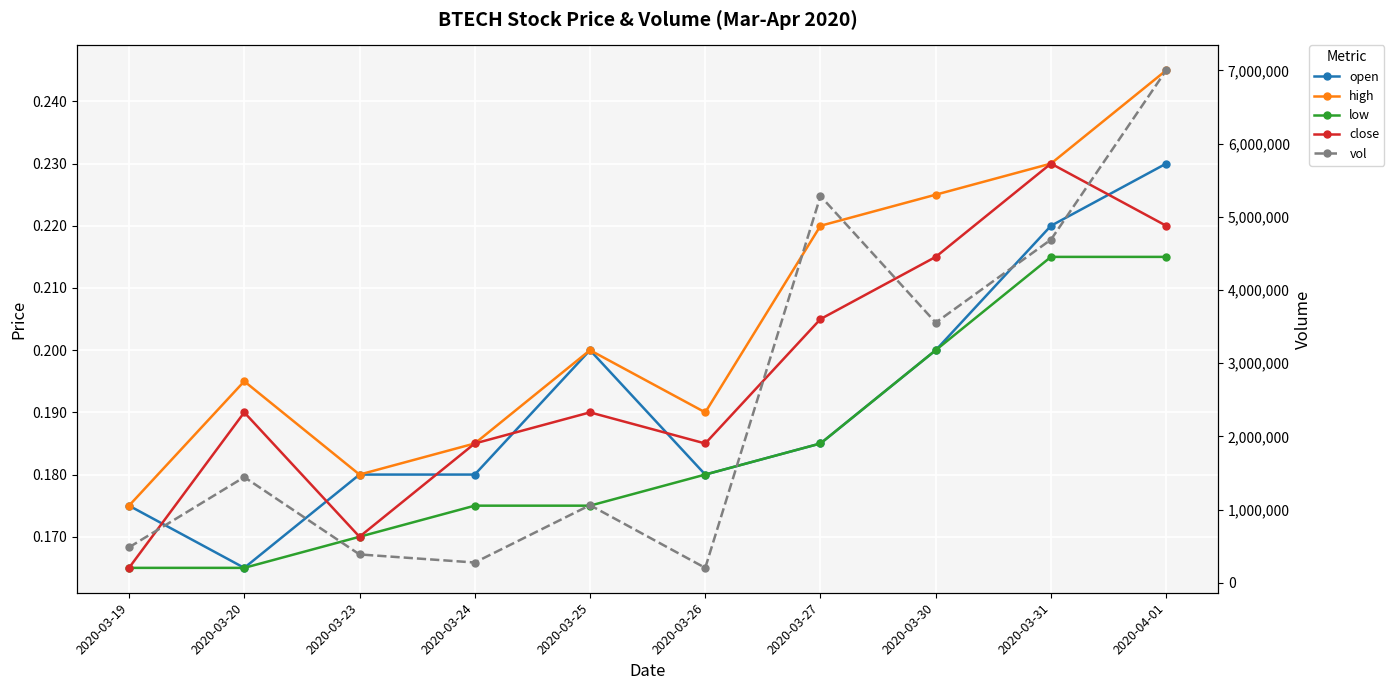

At how many categories does at least one series exceed 944883?

6